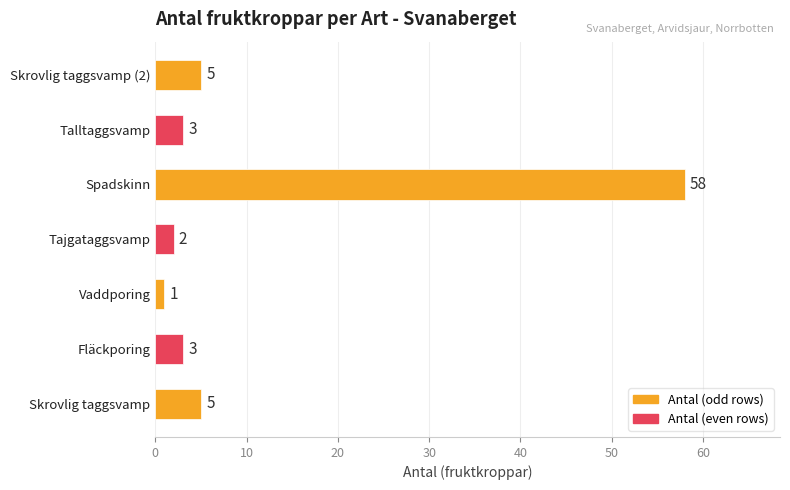

Reading bottom to top, extract all data points from this chart.

5	3	1	2	58	3	5